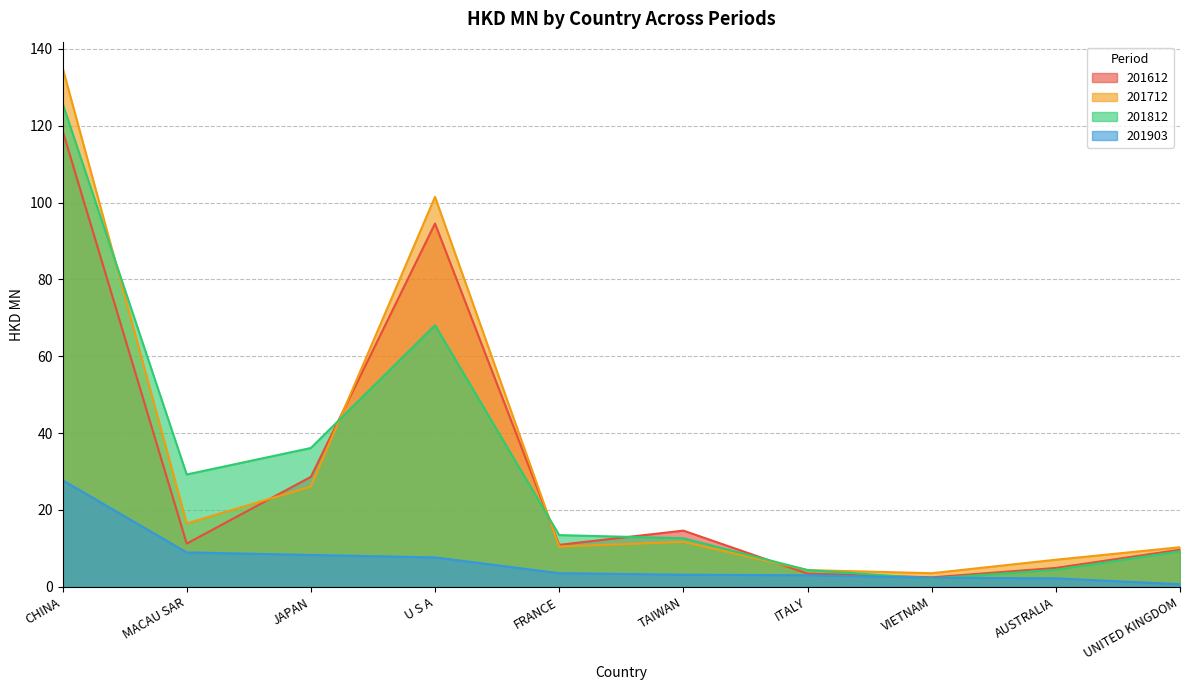

Between CHINA and FRANCE, which series saw the biggest shift?

201712